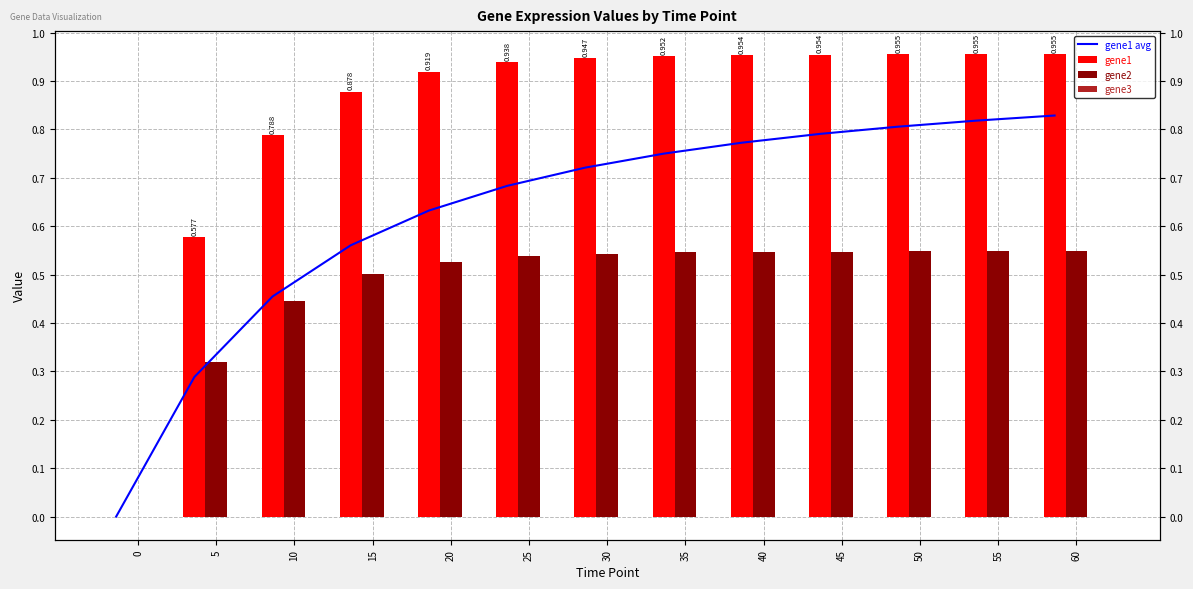

What is the difference between the maximum and minimum values in the gene1 avg series?

0.8